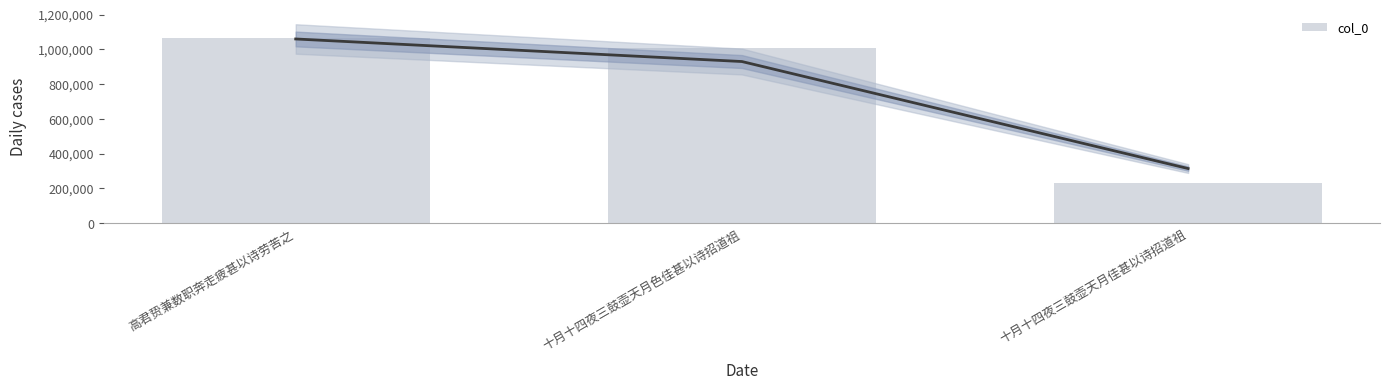

What is the label of the 3rd bar from the right?

高君贽兼数职奔走疲甚以诗劳苦之